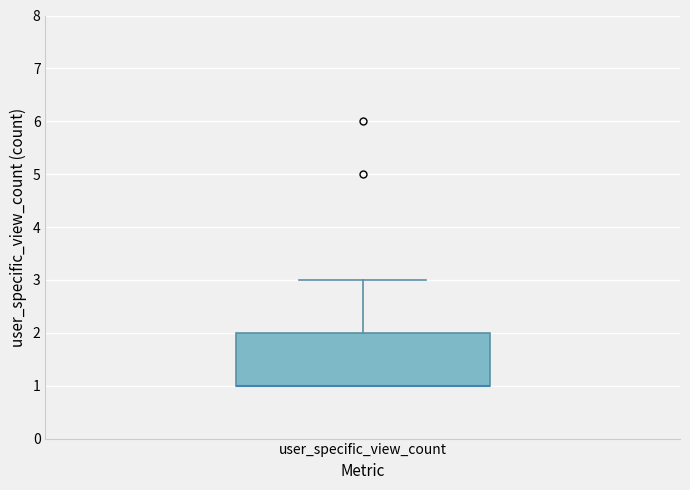

Read this box plot against the y-axis: the position of the median line, the range covered by the box, and the ends of both whiskers. The values are not printed on the chart, so give them approximately, as read against the axis.

median 1 (drawn on the box's lower edge), box 1 to 2, whiskers 1 to 3